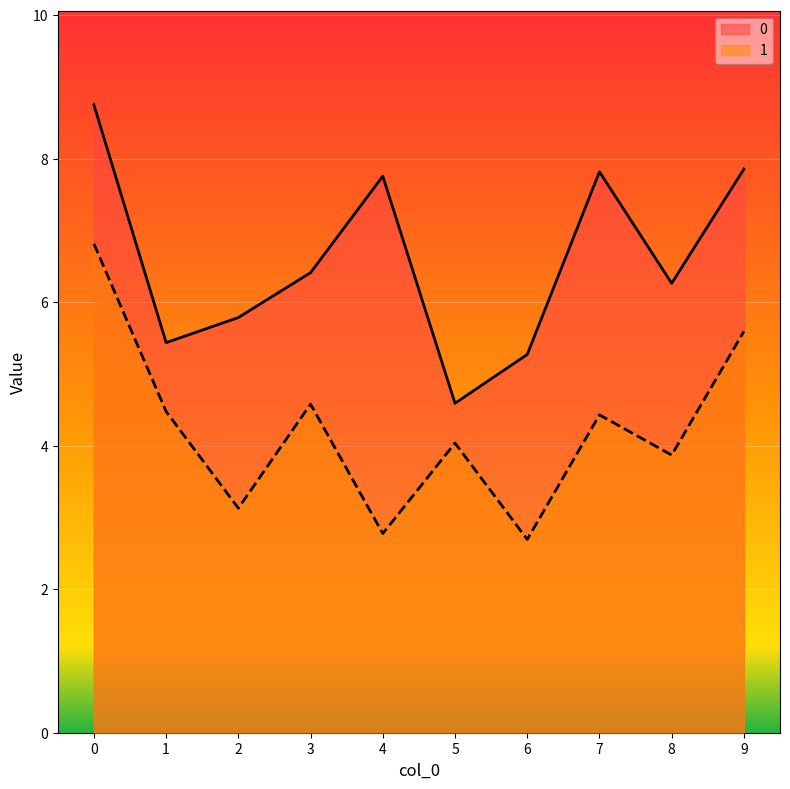

Where is the first local minimum for 0?

1